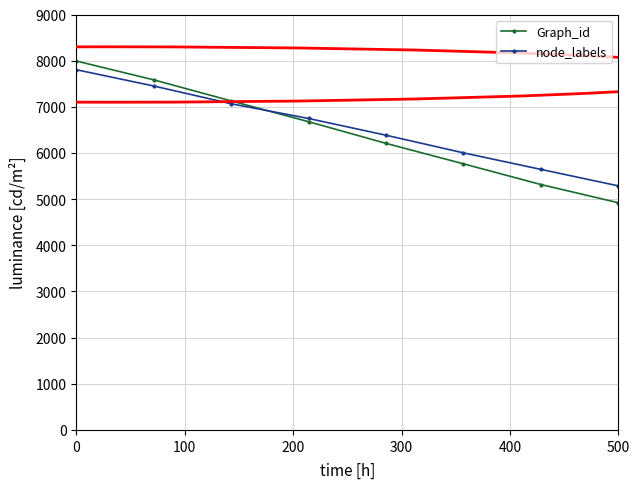

What is the minimum value for Graph_id?

4922.0